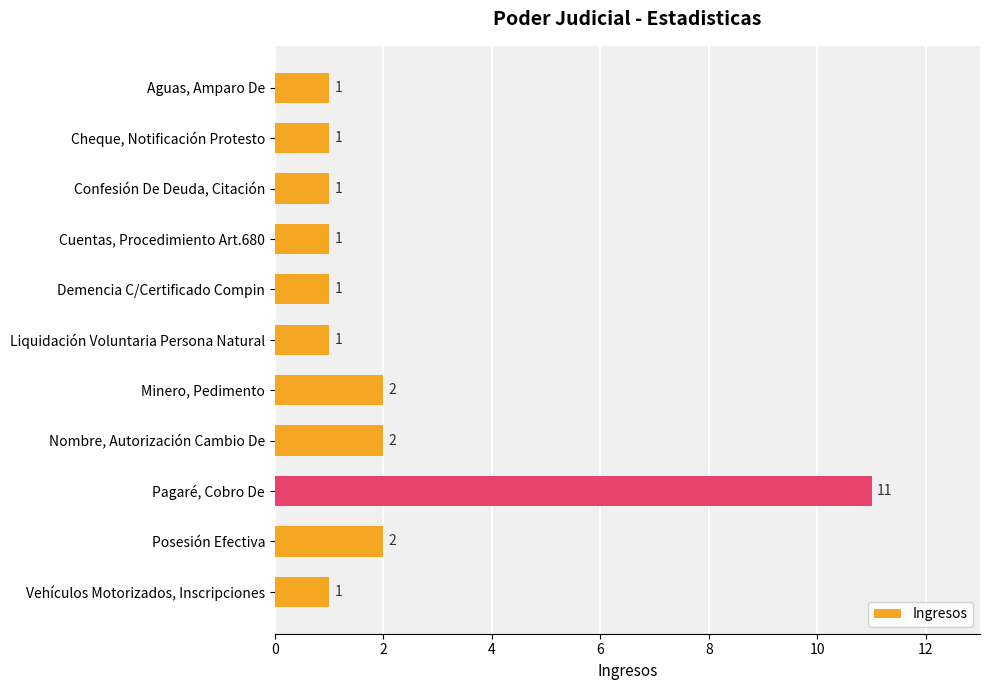

Which has a higher value, Pagaré, Cobro De or Confesión De Deuda, Citación?

Pagaré, Cobro De